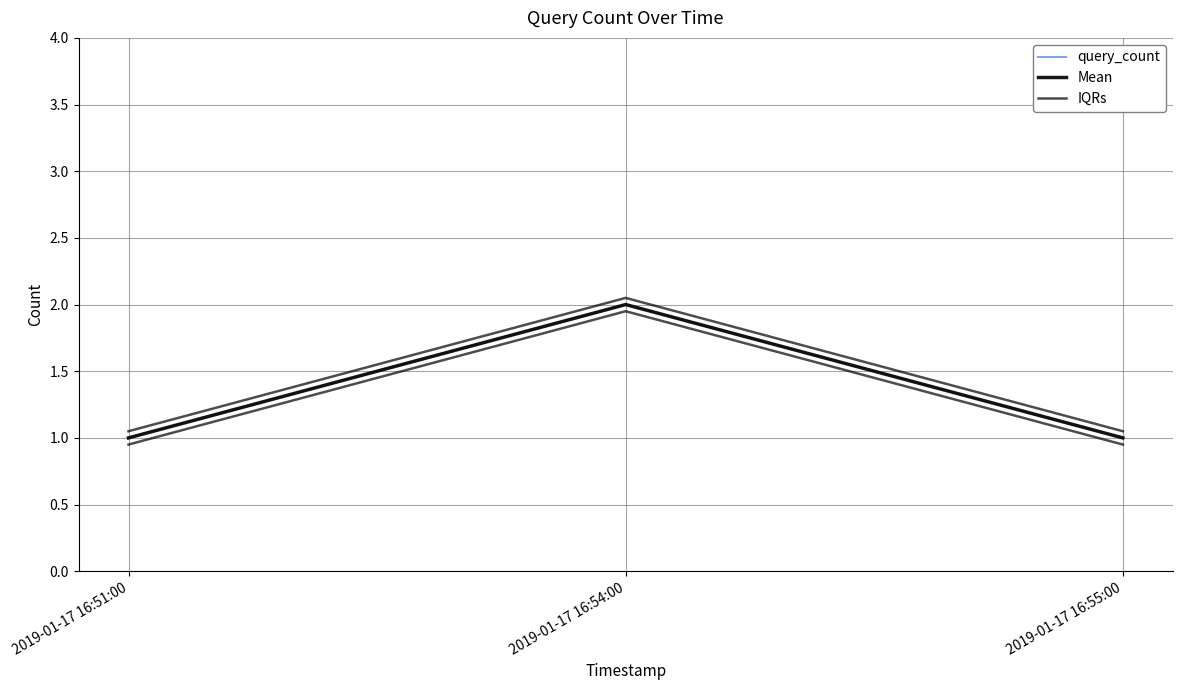

True or false: Mean has a value of 2.0 at 2019-01-17 16:54:00.

True